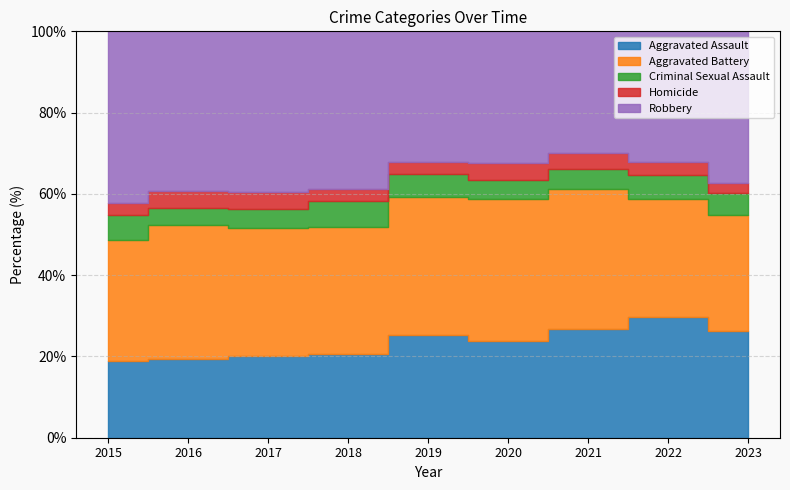

Between 2019 and 2022, which is larger?

2022